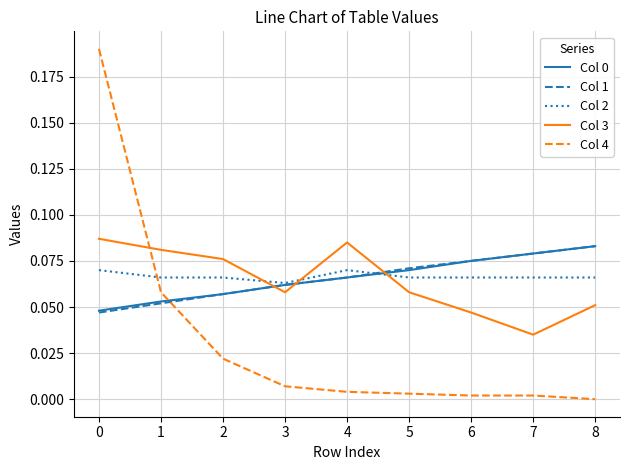

True or false: Col 2 has a value of 0.0 at 4.

False